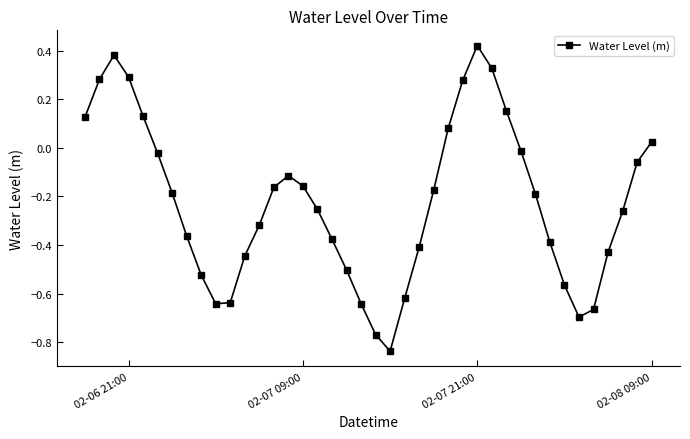

What is the difference between the maximum and minimum values?

1.3